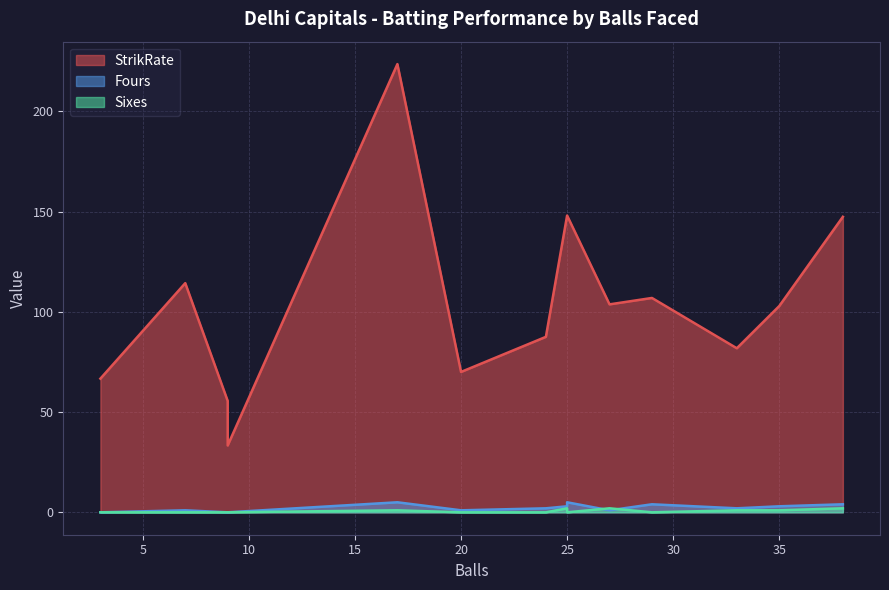

What is the difference between the highest and lowest values at 5?

80.8